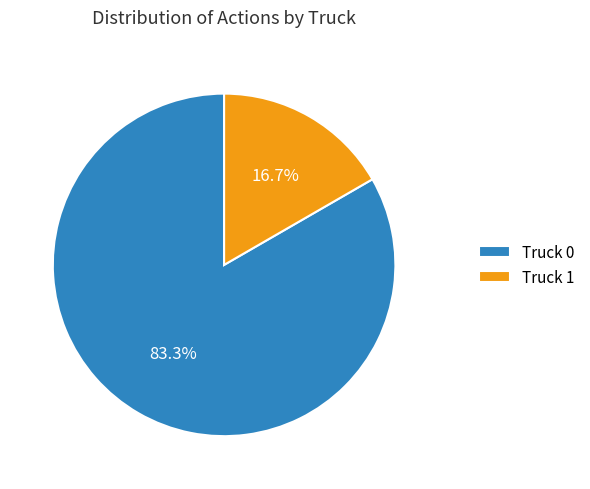

The Truck 0 slice represents 77% of the pie. True or false?

False